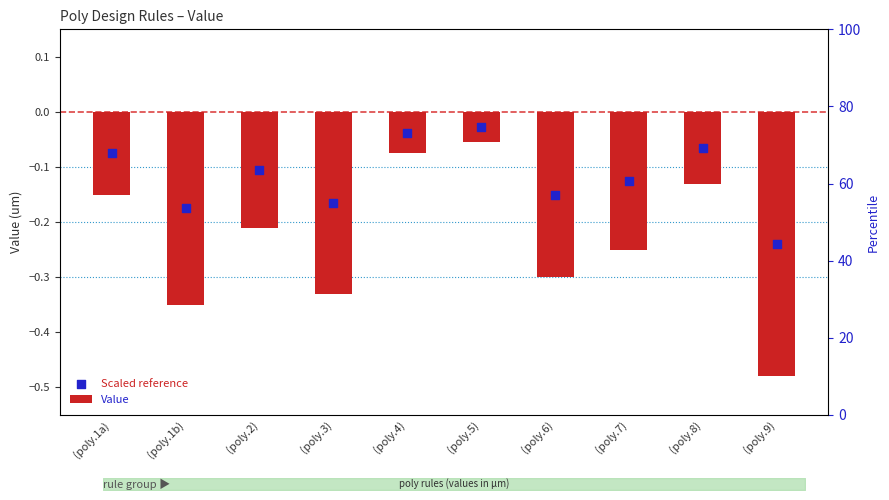

Is the value of Scaled reference at (poly.1a) greater than the value of Value at (poly.4)?

No